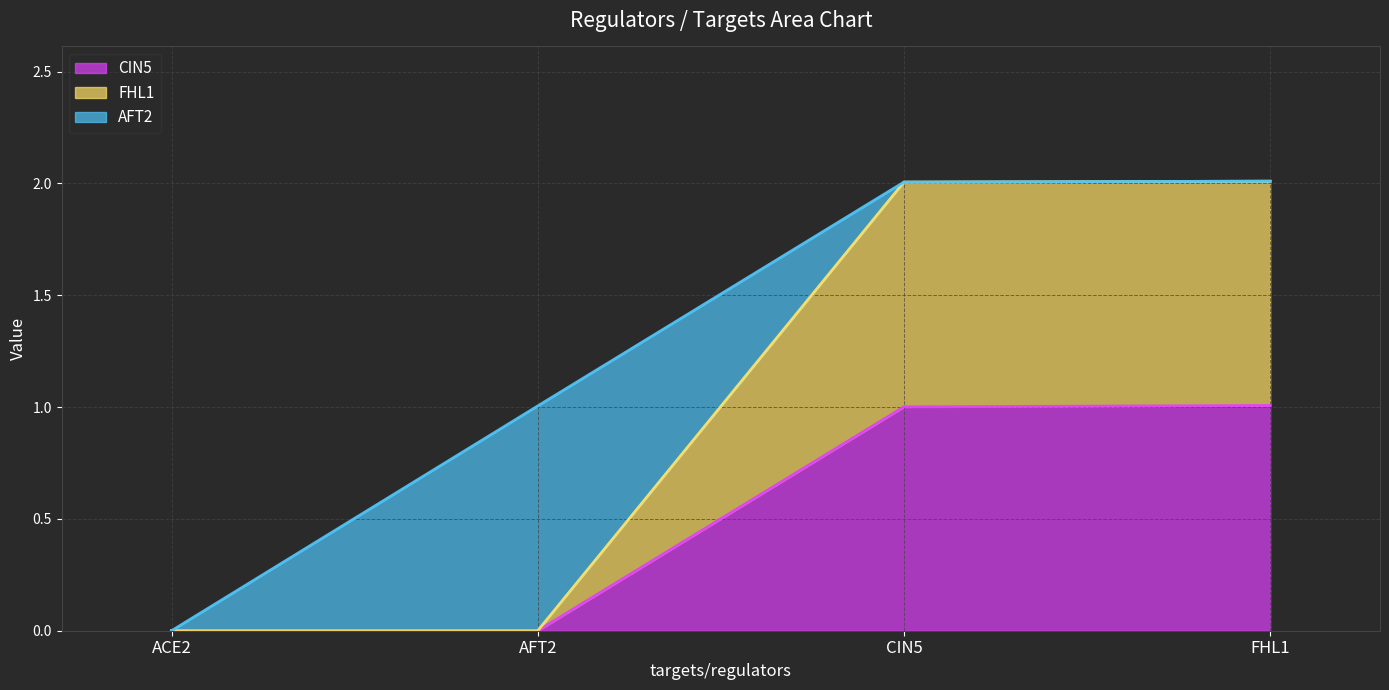

Reading left to right, what are the values for CIN5?

ACE2=0.0	AFT2=0.0	CIN5=1.0	FHL1=1.0